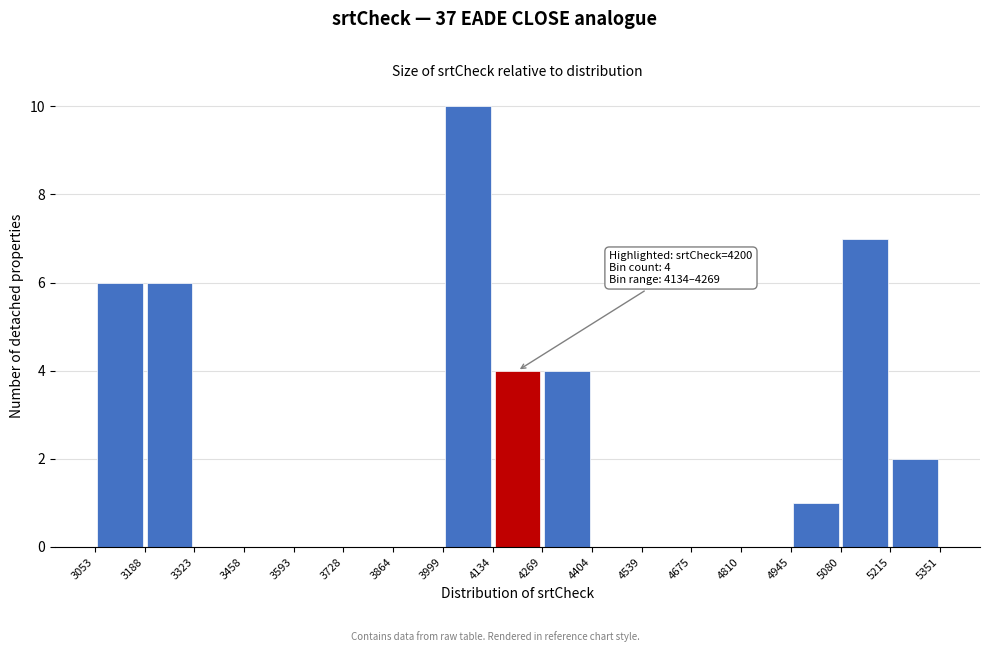

Over which range of the x-axis is the bar tallest?

3999 to 4134